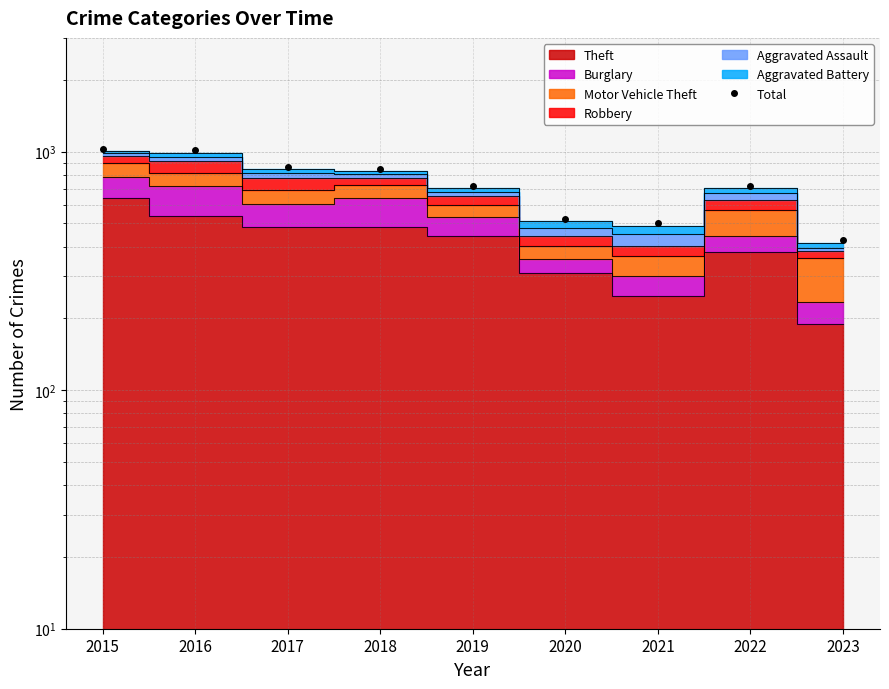

What is the value of the 8th point from the left?

721